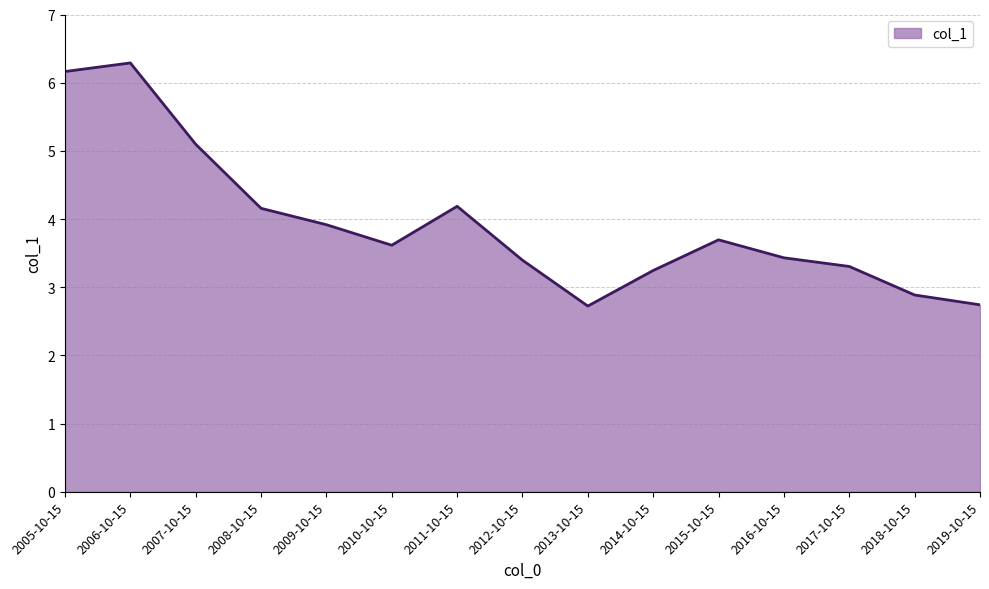

The value at 2006-10-15 is 1.9. True or false?

False